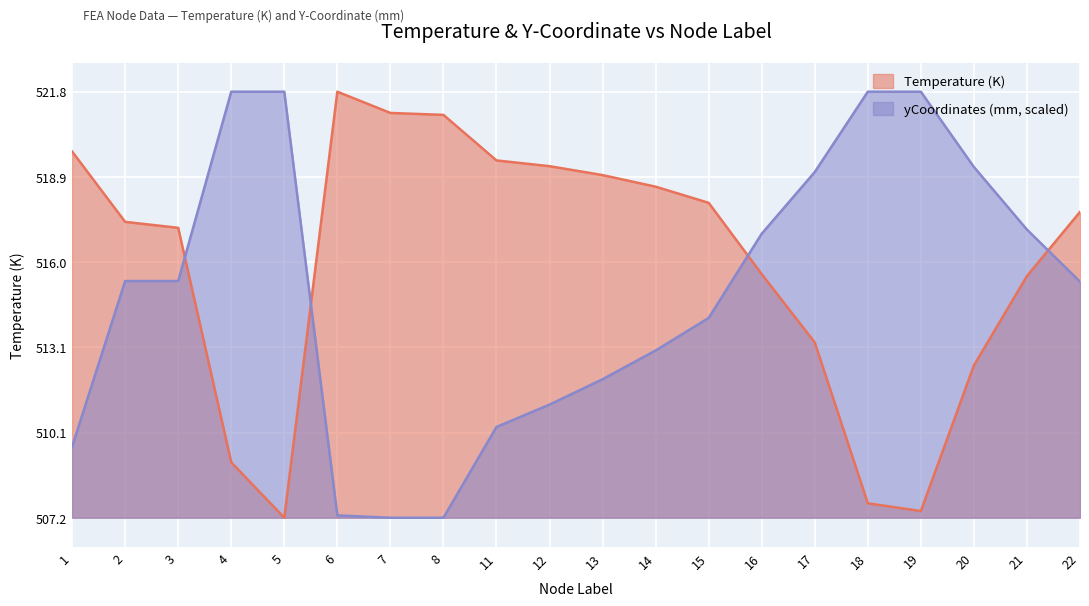

At which label does Temperature first exceed 517?

1